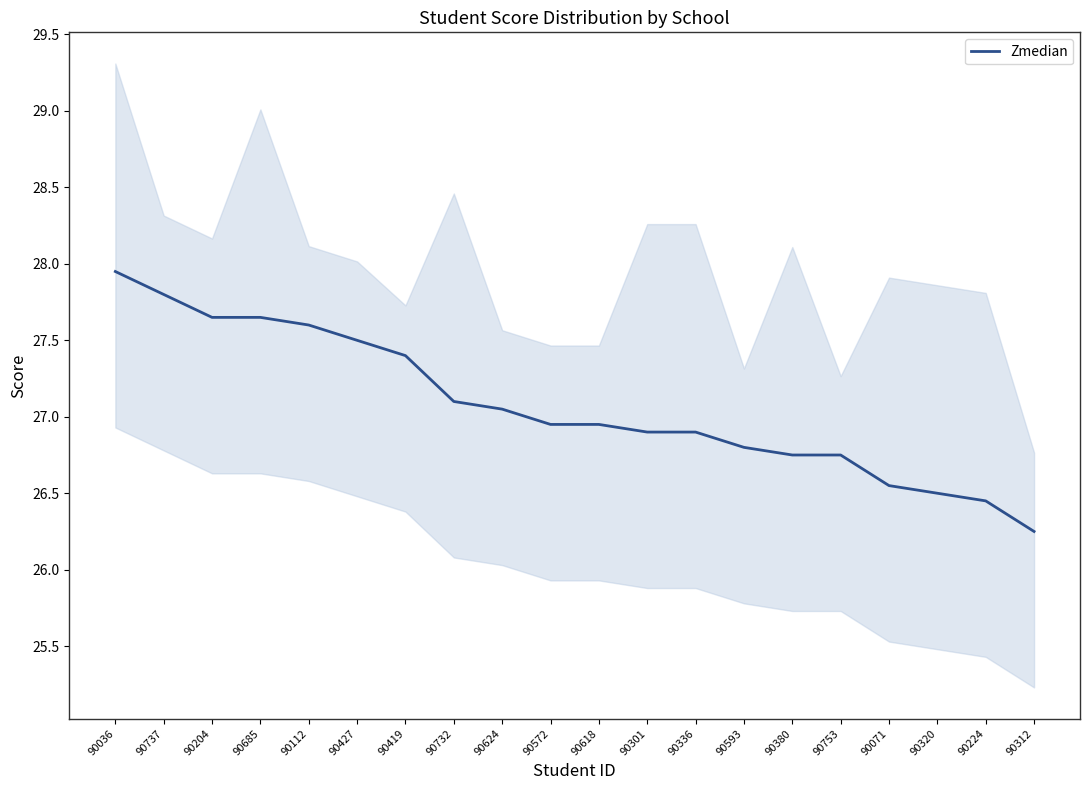

Is it true that the value at 90320 is 45.2?

False